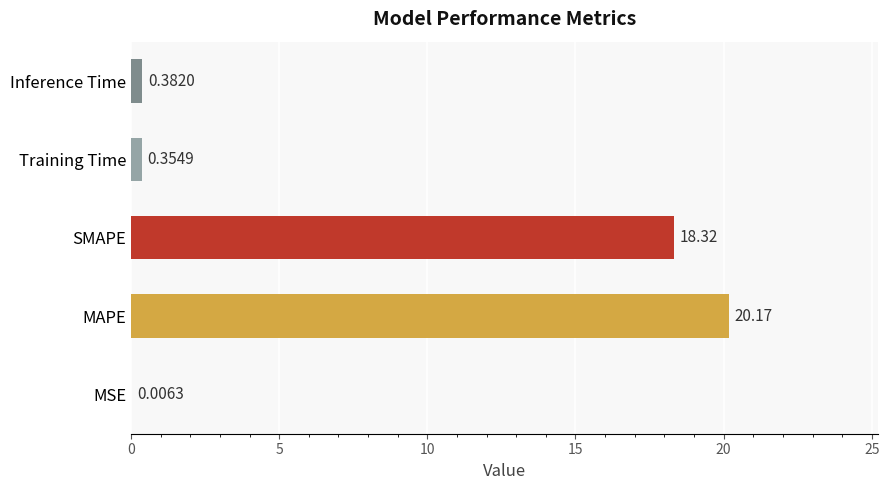

What is the change in value from SMAPE to Inference Time?

-17.9